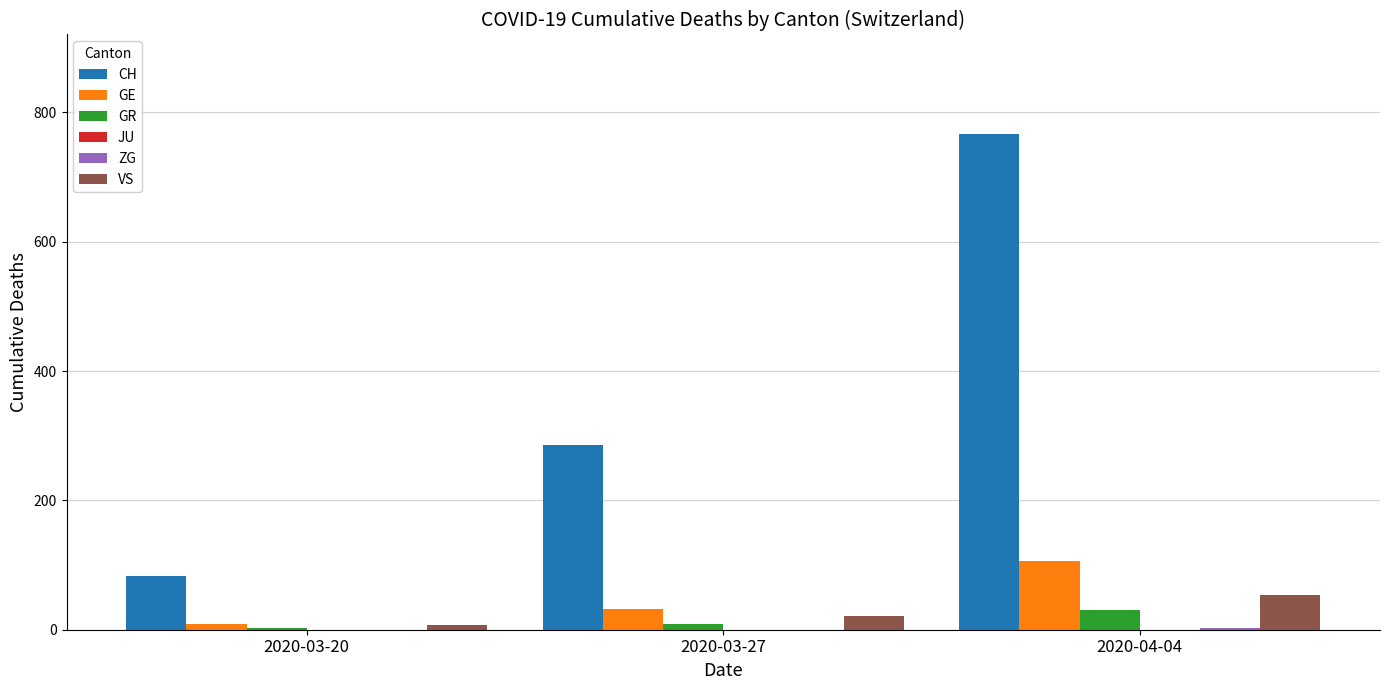

Where is CH nearest to the value 425?

2020-03-27